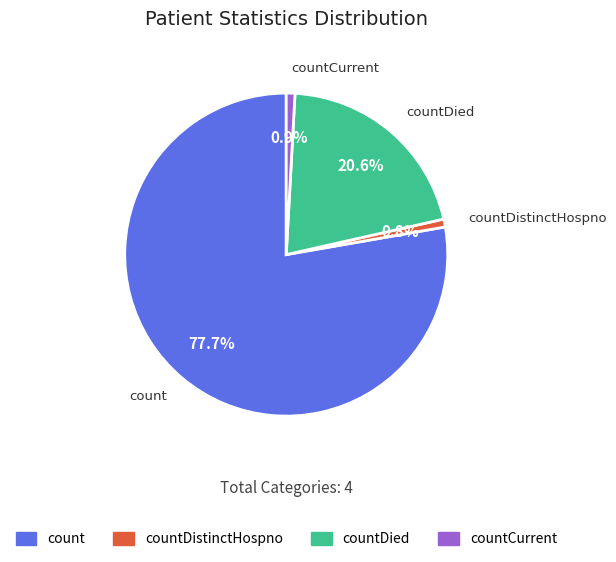

Which slice is the largest?

count